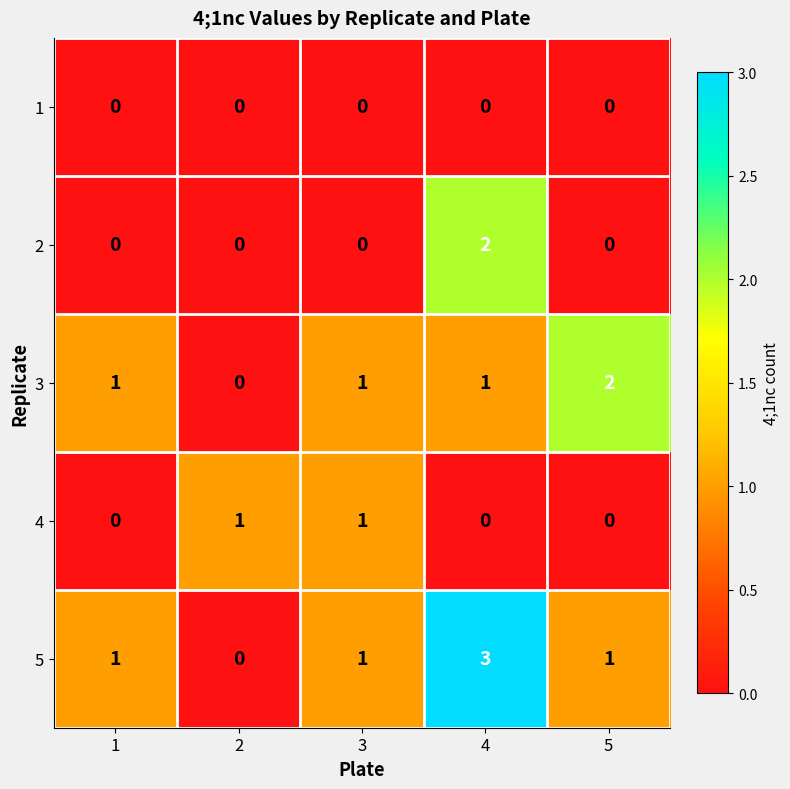

Which label corresponds to the largest value in the chart?

4